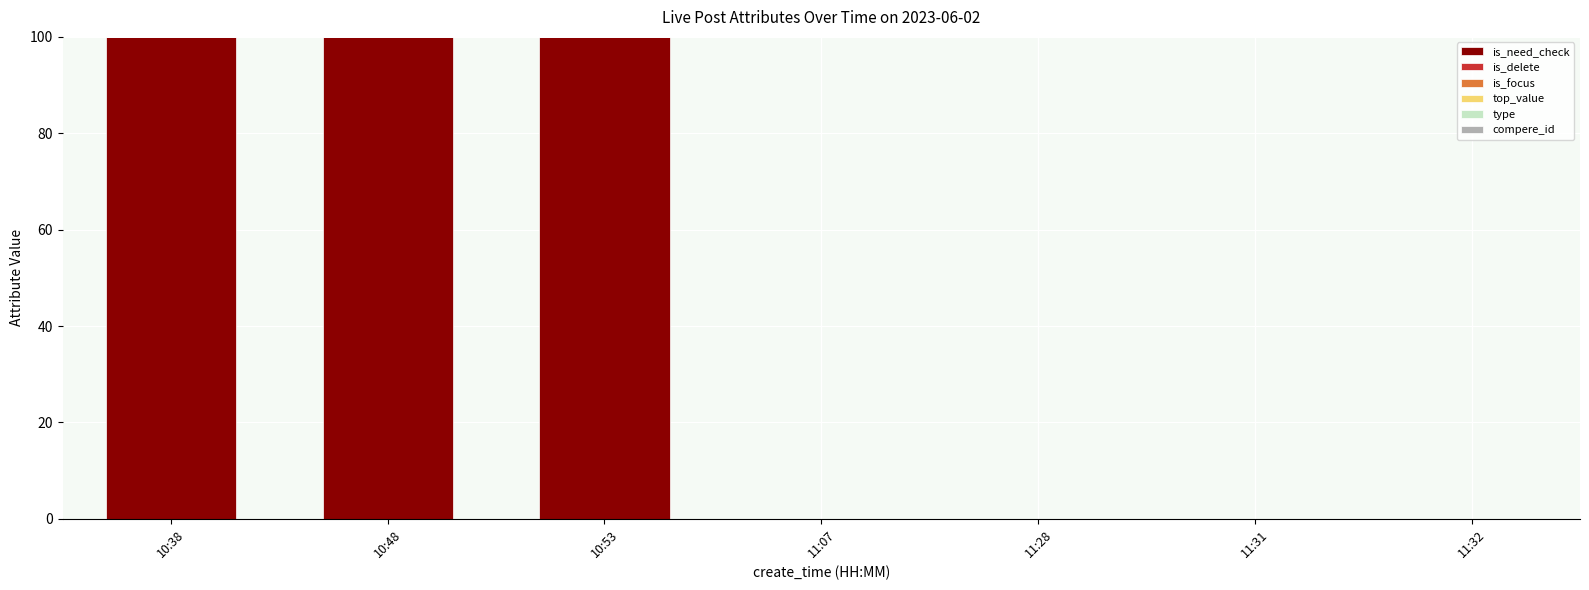

What is the change in value from 10:48 to 11:31?

-100